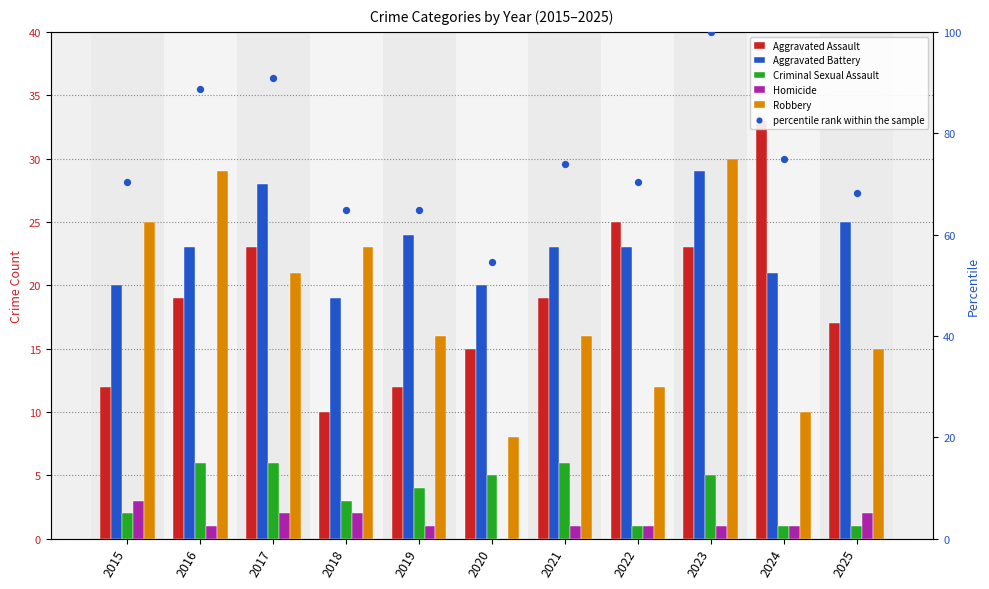

Which series has the largest total across all categories?

percentile rank within the sample